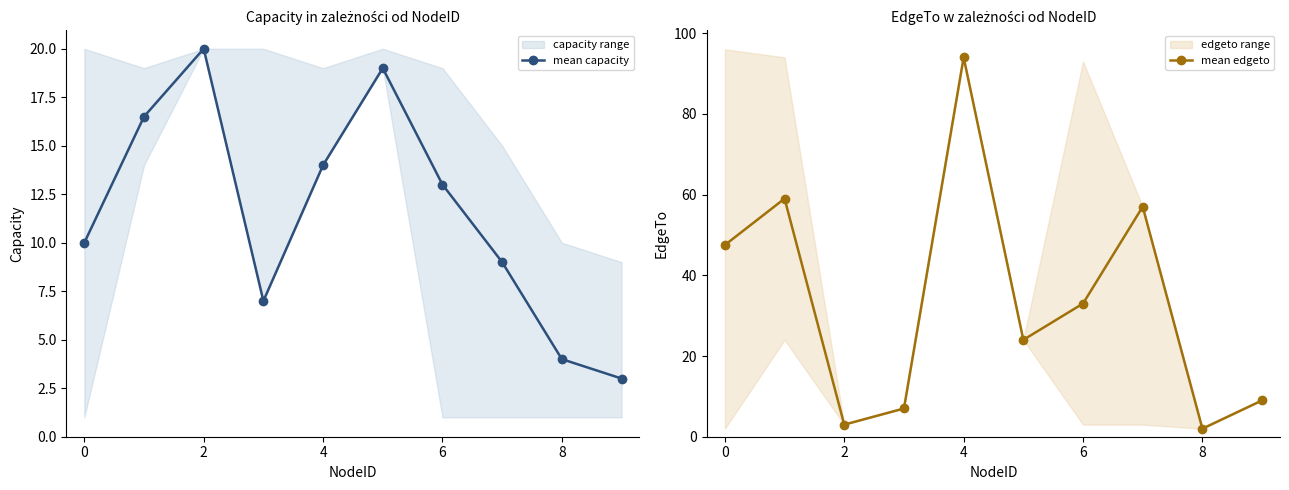

True or false: mean edgeto and mean capacity cross at least once.

True